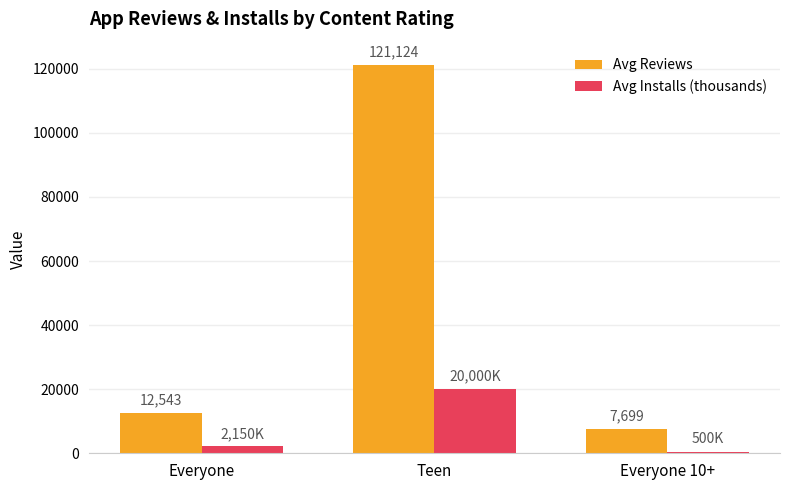

What is the sum of all Avg Reviews values?

141366